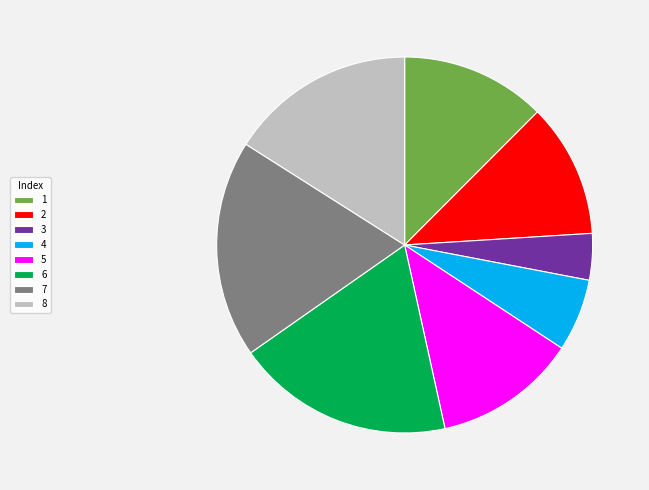

Does 5 account for over 50% of the chart?

No